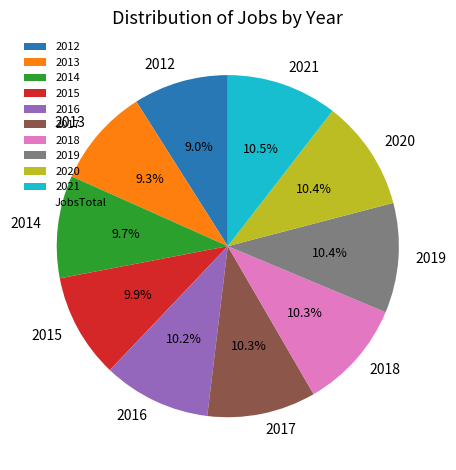

What percentage is the 2017 slice, to the nearest percent?

10%